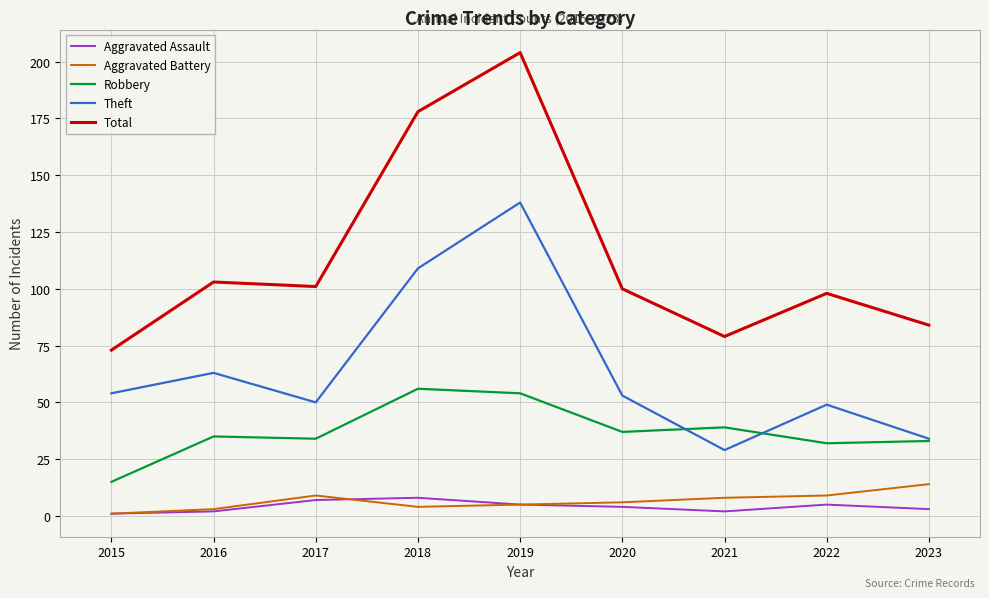

What is the spread (max minus min) of values at 2020?

96